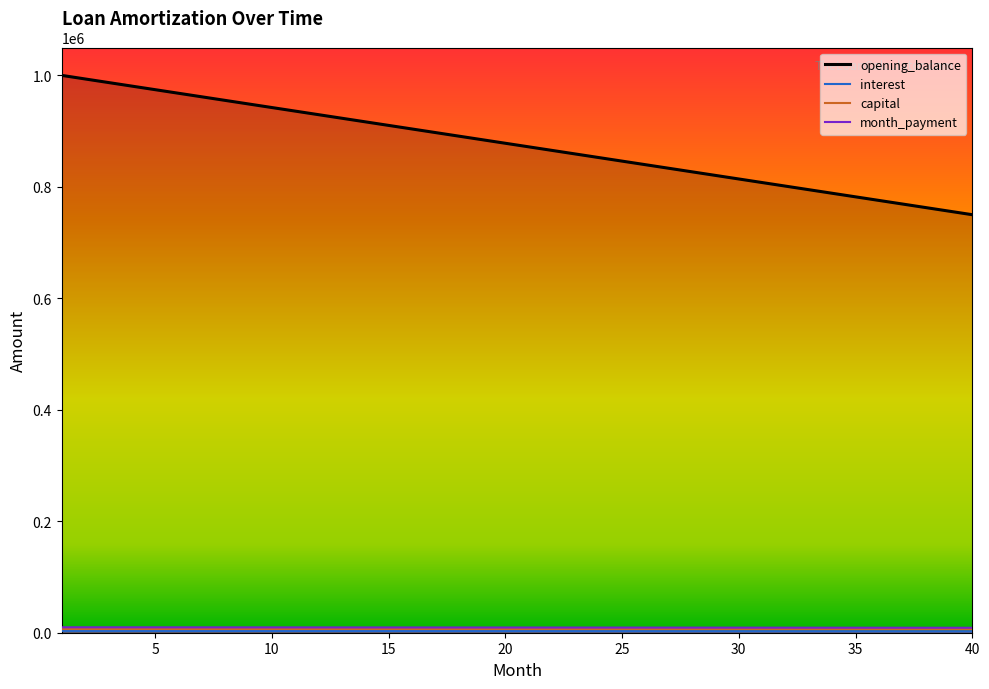

Is it true that month_payment equals 9145.3 at 29?

True